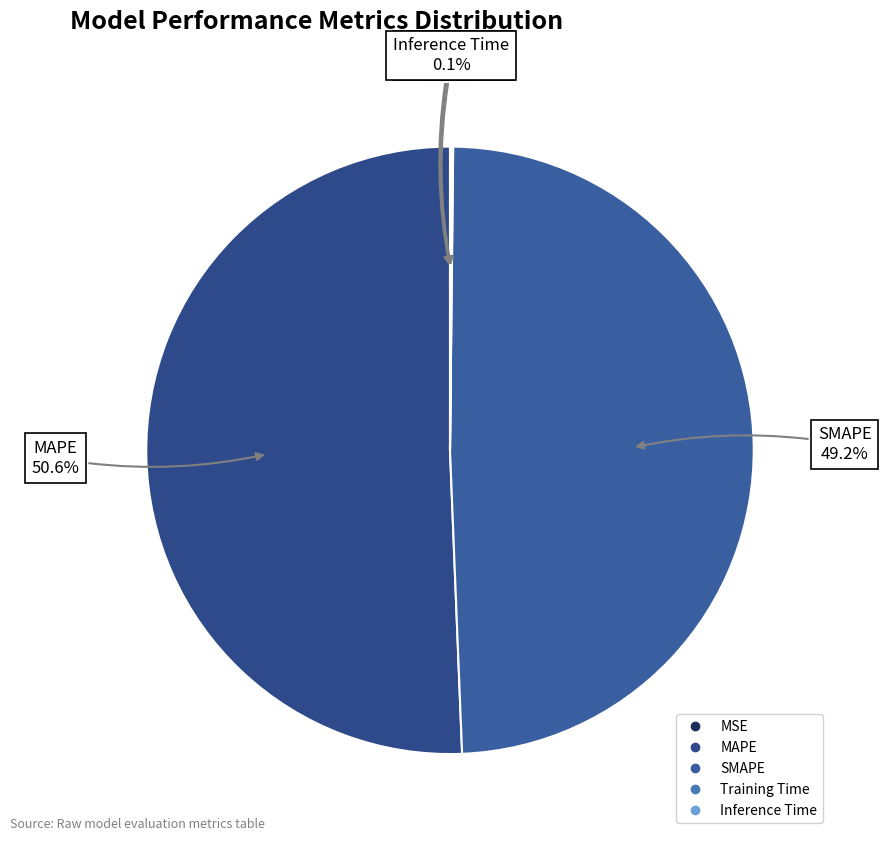

What is the largest slice in the pie chart?

MAPE